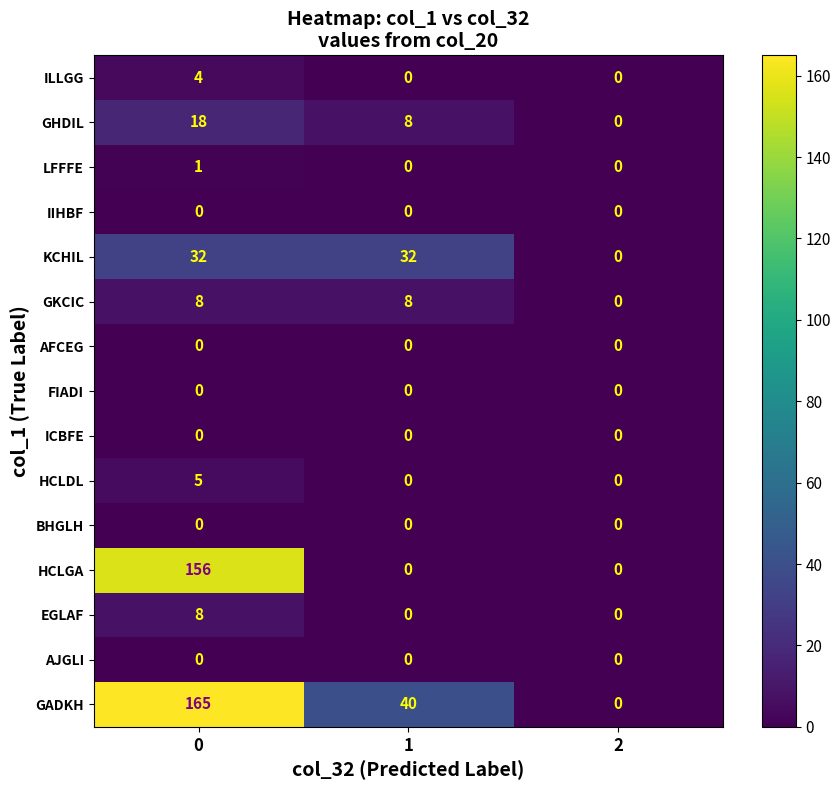

The value of GHDIL at 1 is 5. True or false?

False